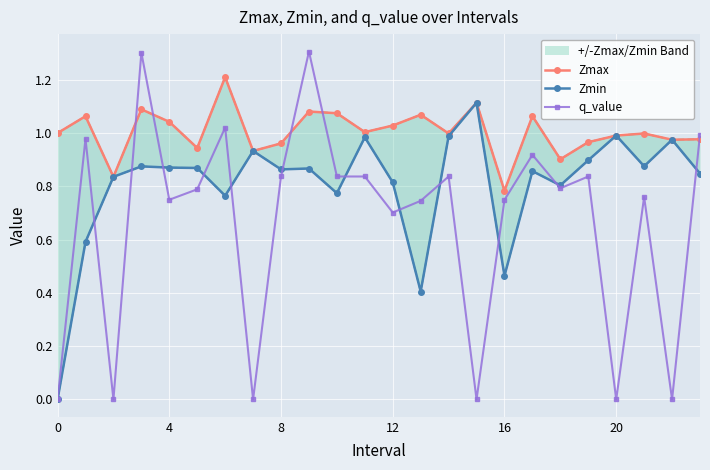

Which series ends up on top after the final intersection of q_value and Zmax?

q_value